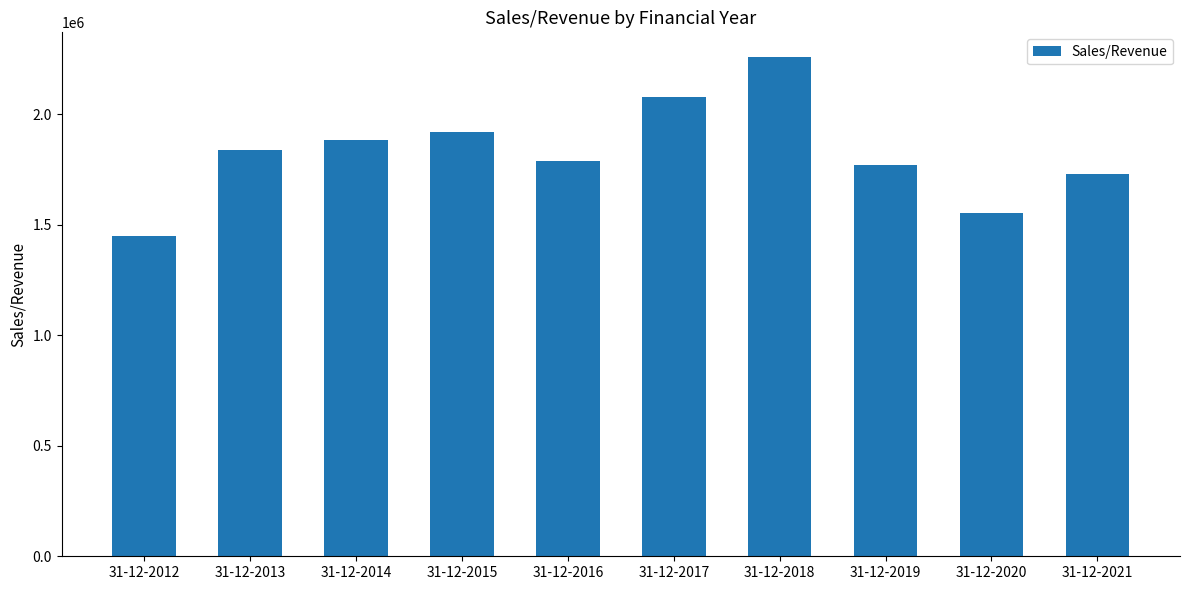

What is the change in value from 31-12-2013 to 31-12-2020?

-286941